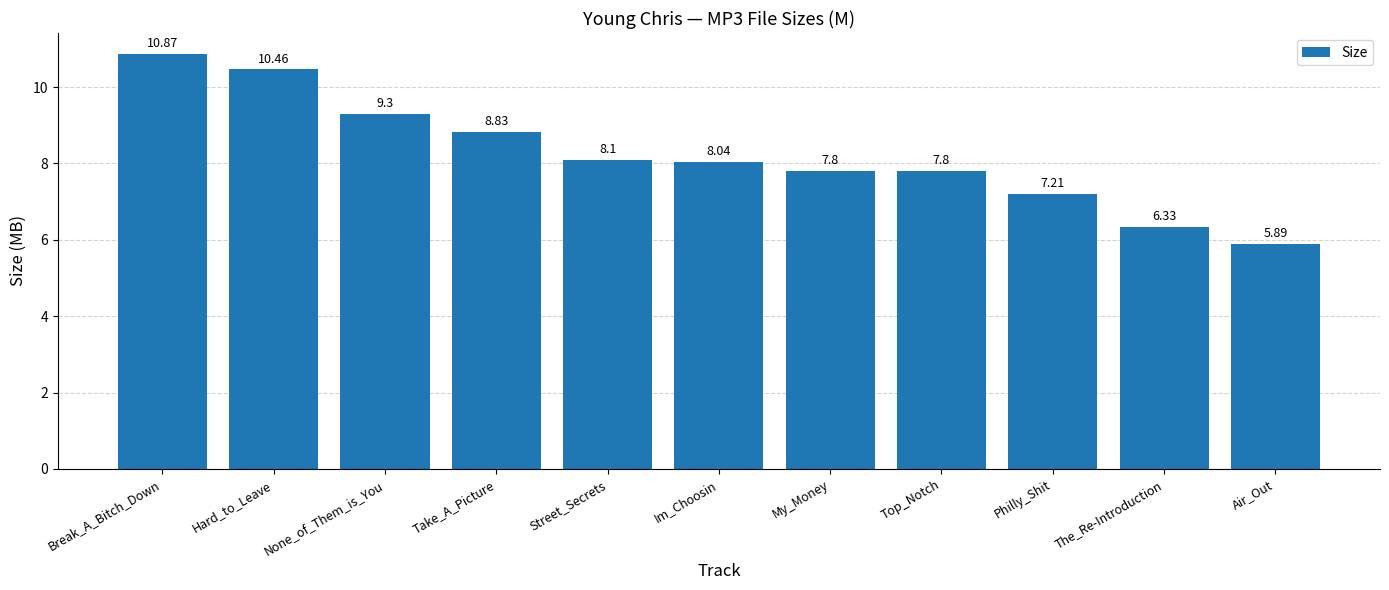

What is the sum of the values at Top_Notch and Im_Choosin?

15.8